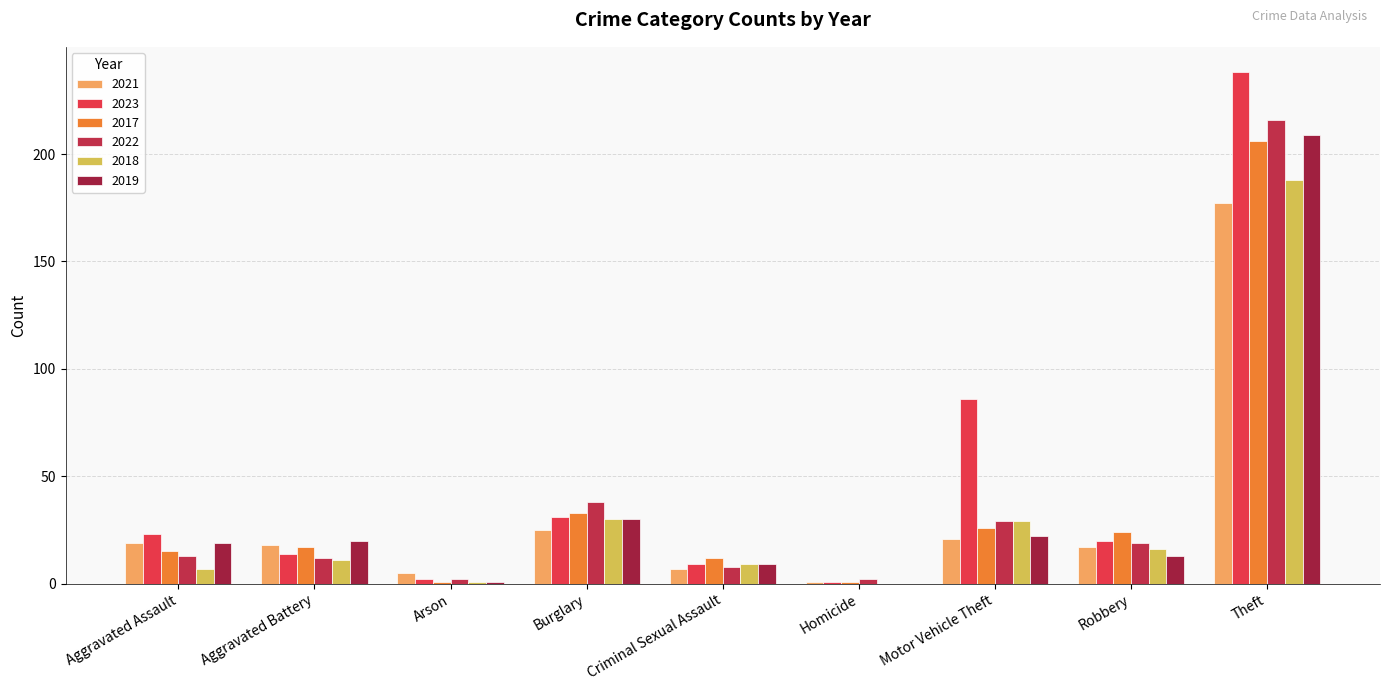

Is it true that 2018 equals 16 at Robbery?

True